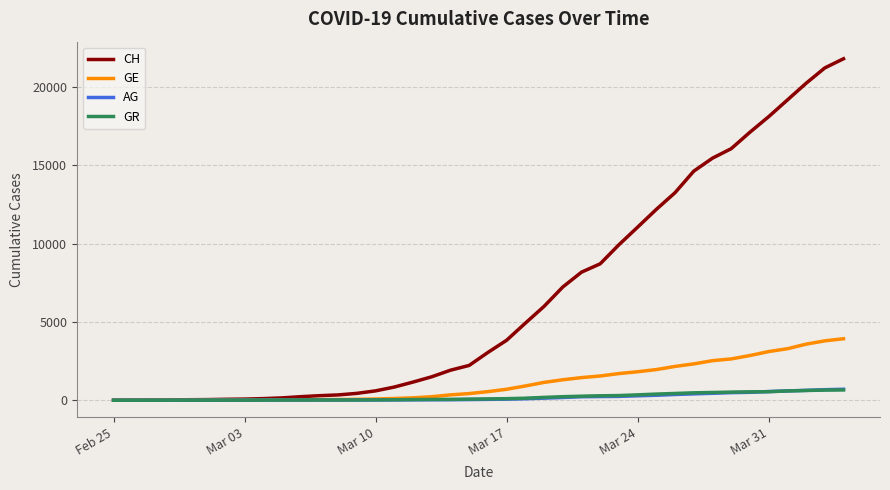

Which series has the widest spread of values?

CH